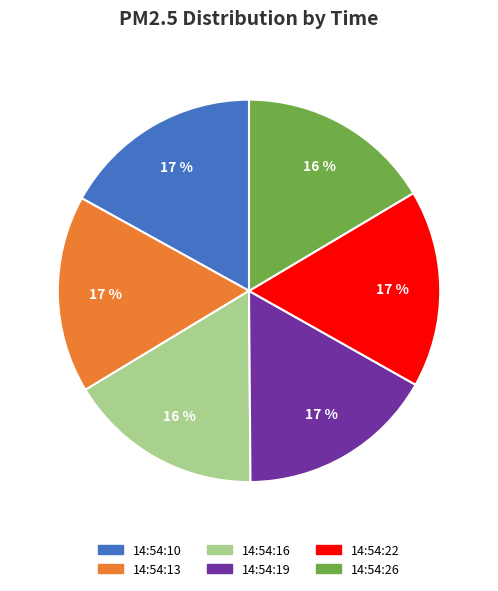

What percentage is the 14:54:26 slice, to the nearest percent?

16%